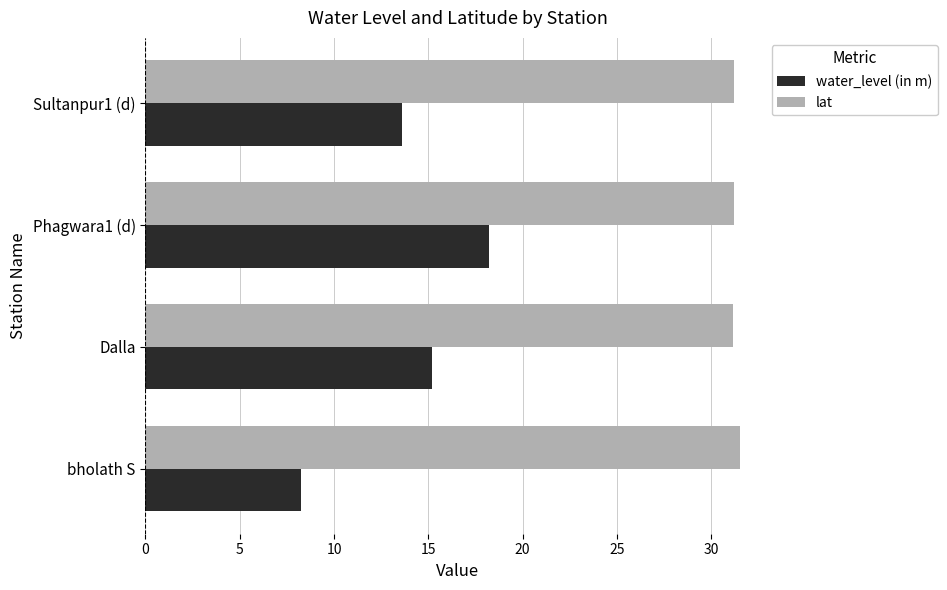

What is the spread (max minus min) of values at Sultanpur1 (d)?

17.6